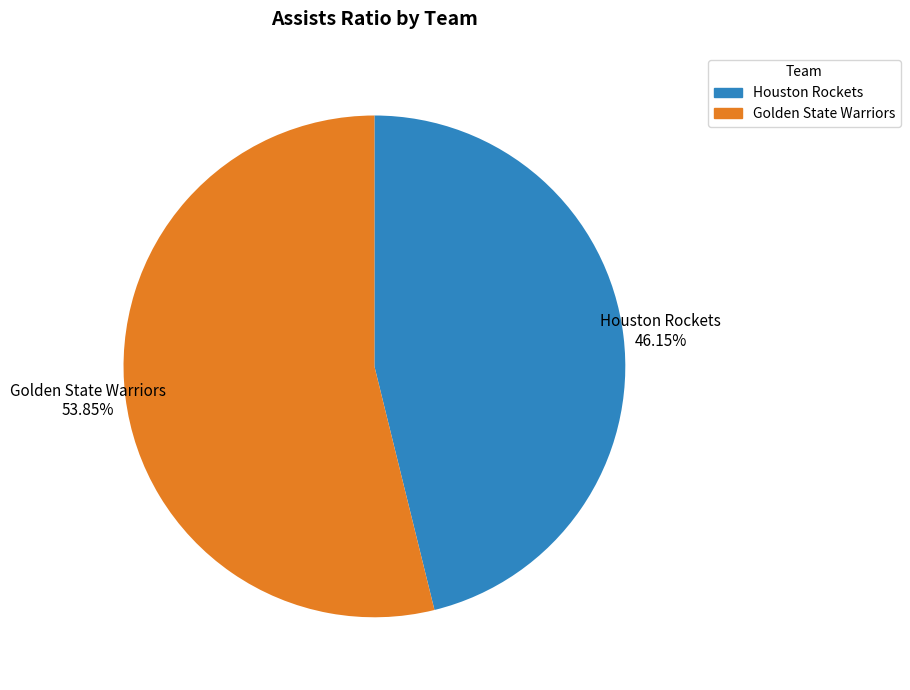

Which category has the smallest portion of the pie?

Houston Rockets